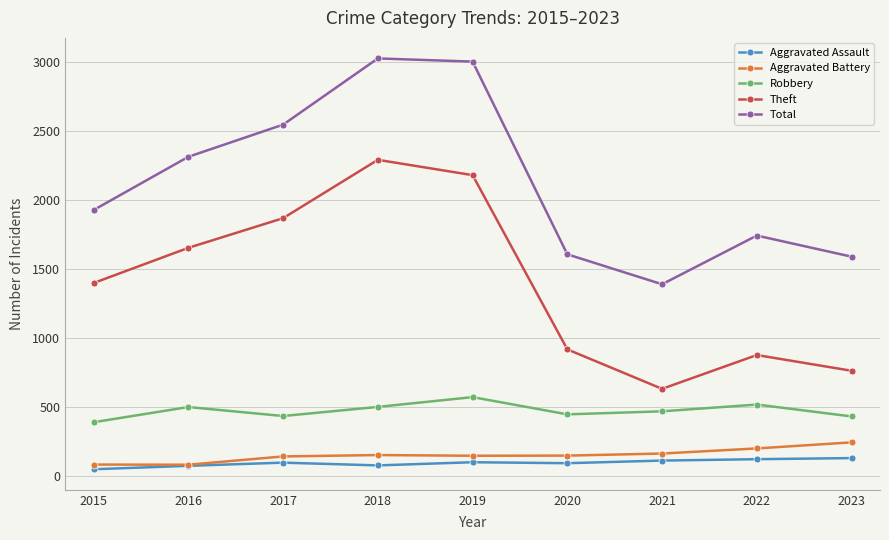

Rank the series by their maximum value, from lowest to highest.

Aggravated Assault, Aggravated Battery, Robbery, Theft, Total